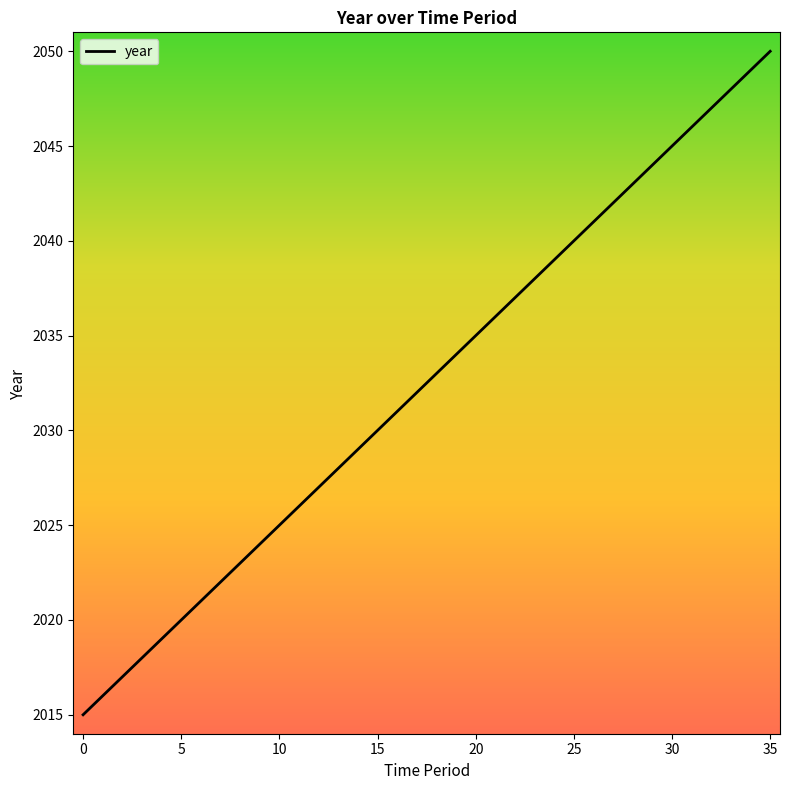

True or false: the data has more than 1 interior local peaks.

False